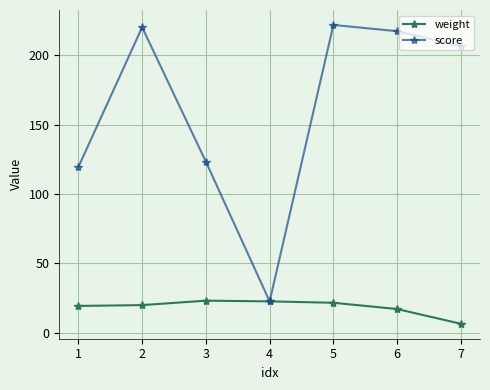

True or false: weight has a value of 35.9 at 5.

False